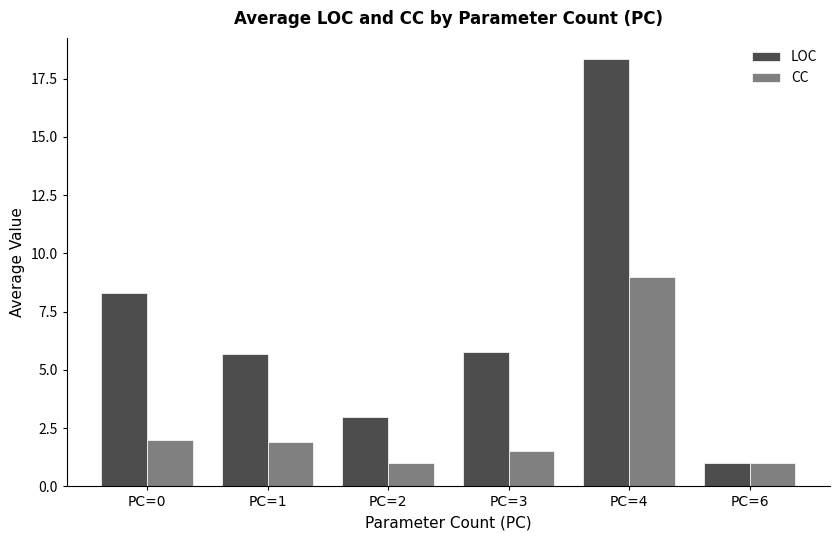

Is the value of CC at PC=1 greater than the value of LOC at PC=0?

No